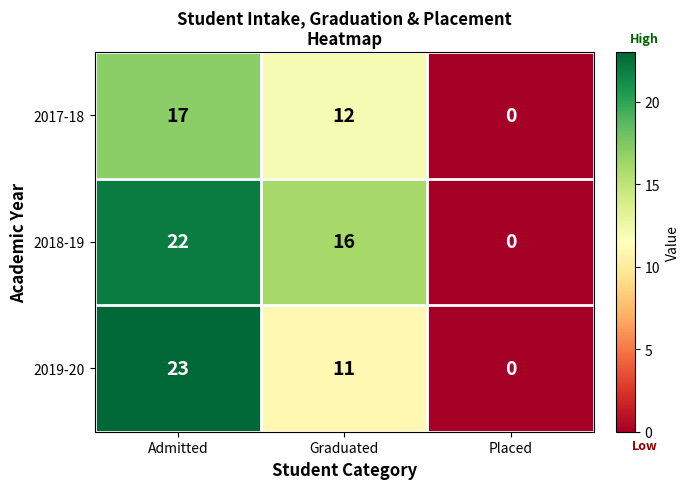

Is it true that 2019-20 equals 16 at Graduated?

False